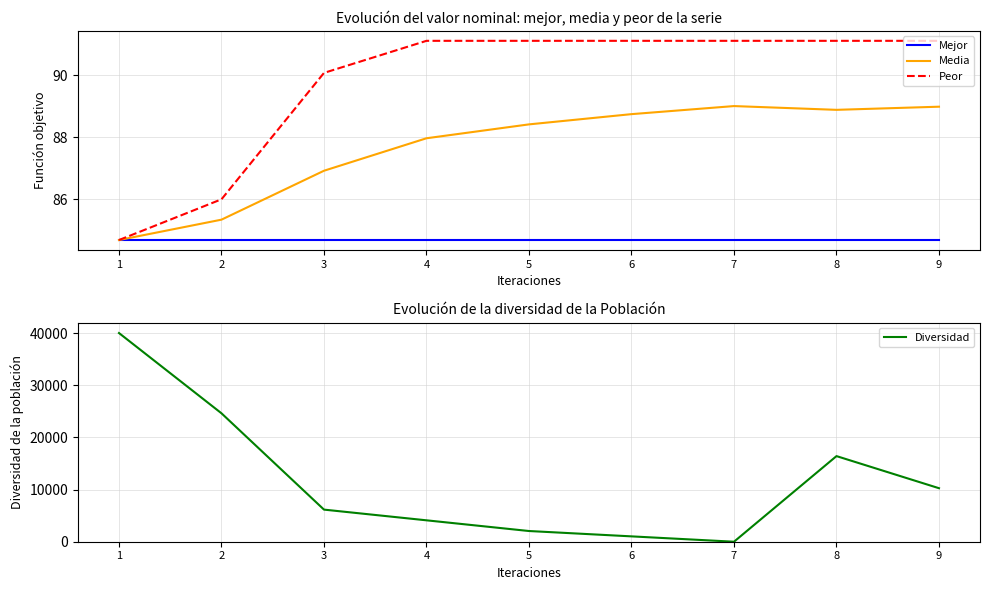

Which series has the widest spread of values?

Diversidad